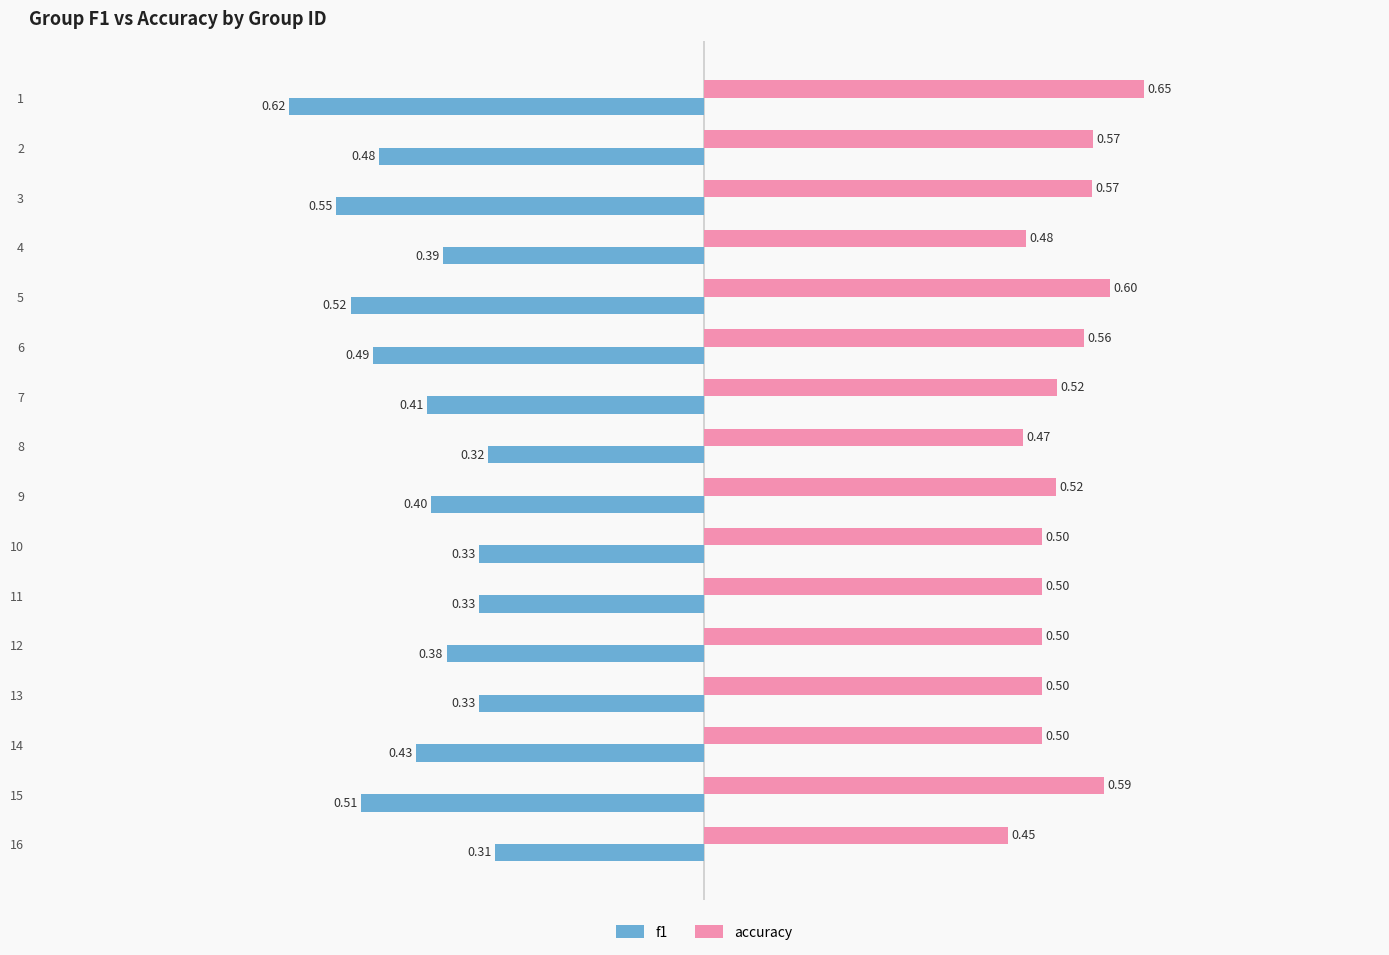

Rank the series by their average value, from lowest to highest.

f1, accuracy